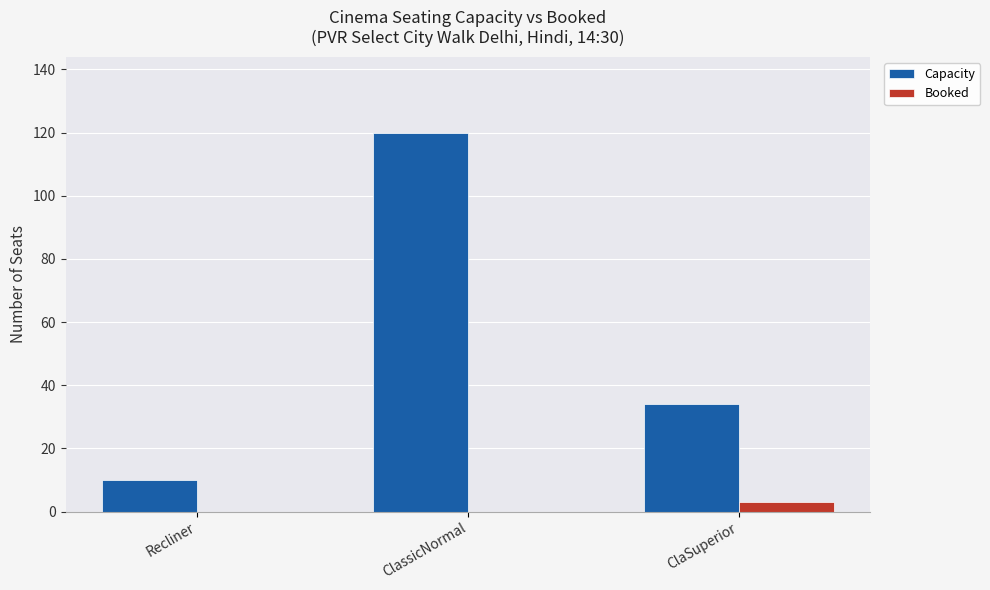

Where is Capacity nearest to the value 65?

ClaSuperior